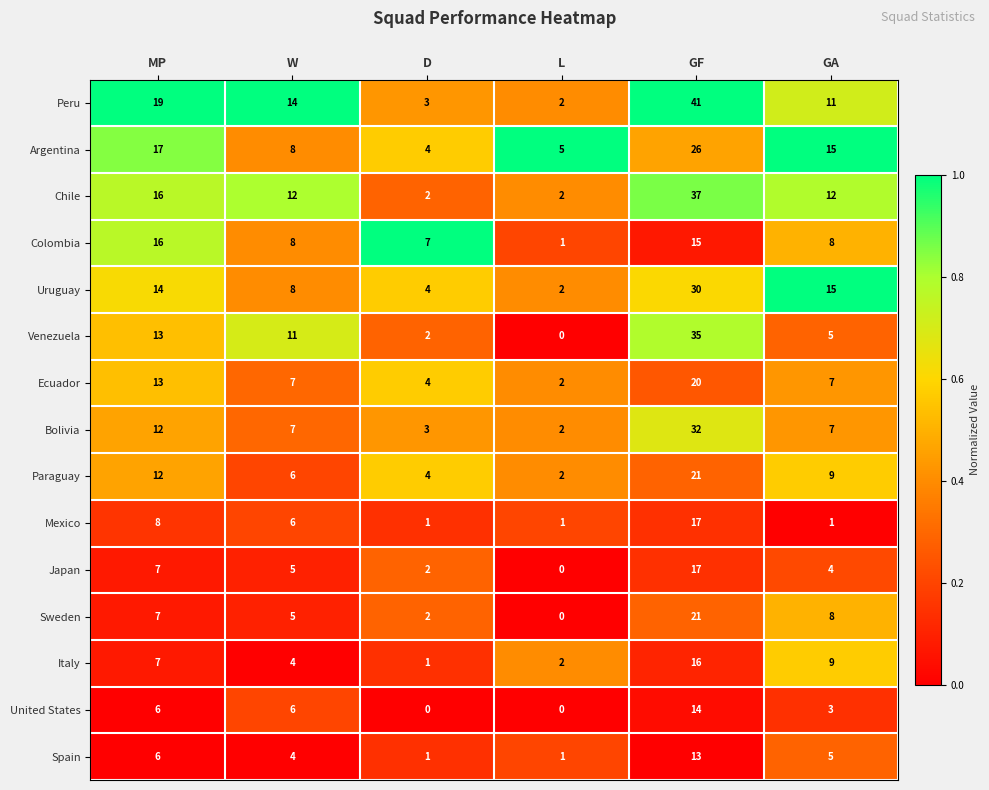

What is the difference between the Italy values at GA and GF?

7